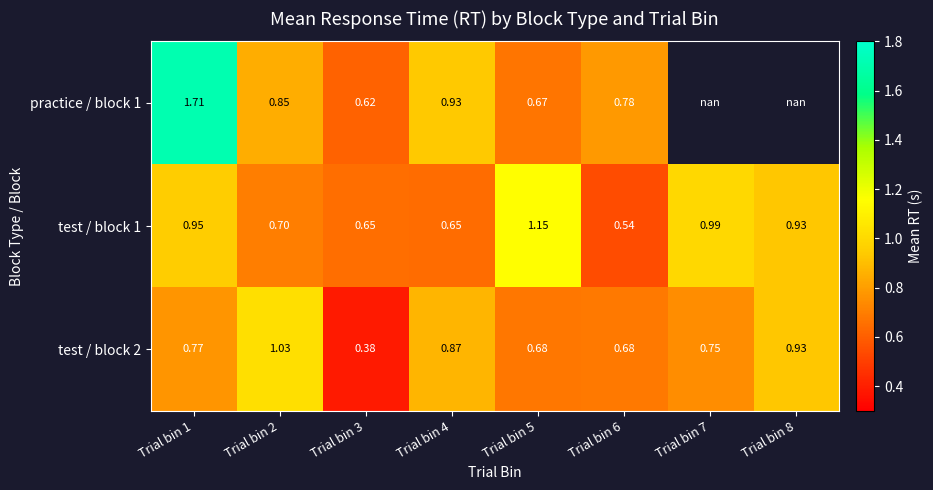

What is the difference between the highest and lowest values at Trial bin 6?

0.2